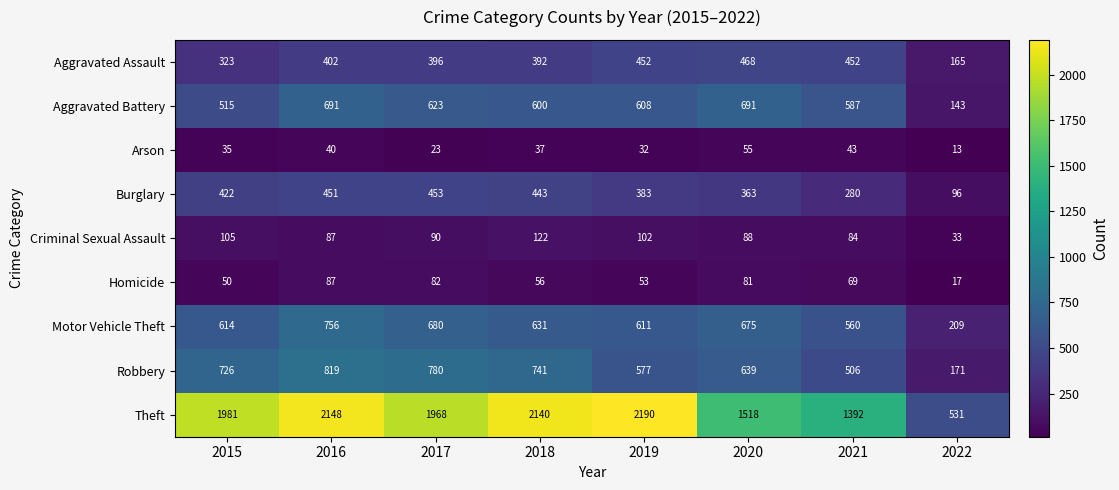

Count the number of data series in this chart.

9